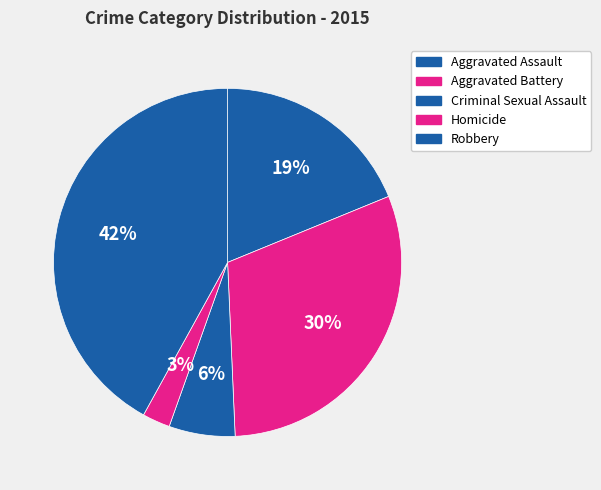

Is Criminal Sexual Assault the majority of the pie?

No